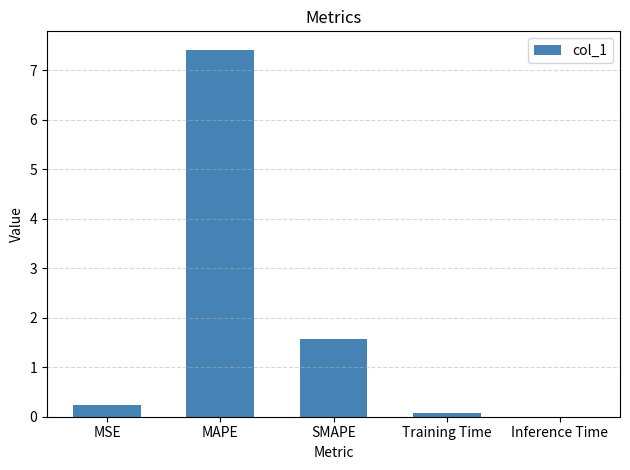

What is the sum of all values?

9.3